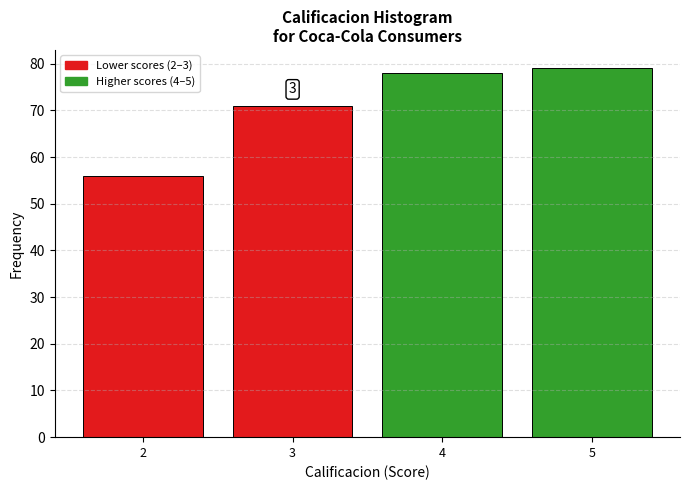

Which range on the x-axis has the tallest bar?

4.5 to 5.5